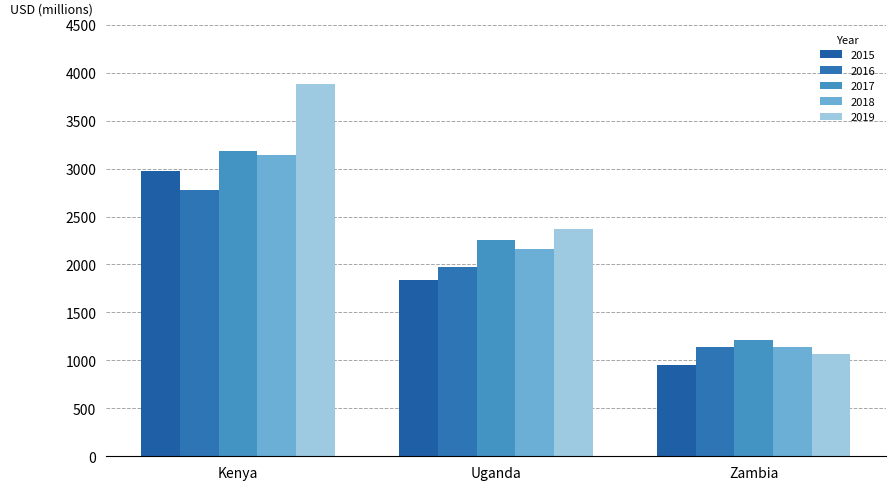

Where is 2018 nearest to the value 2139?

Uganda